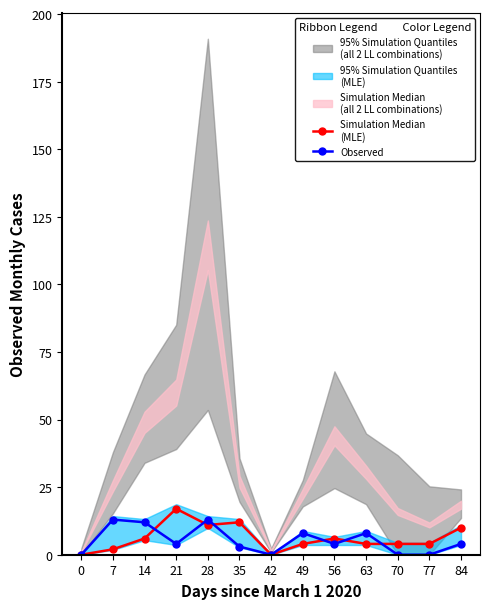

True or false: Observed has a value of 4 at 21.

True